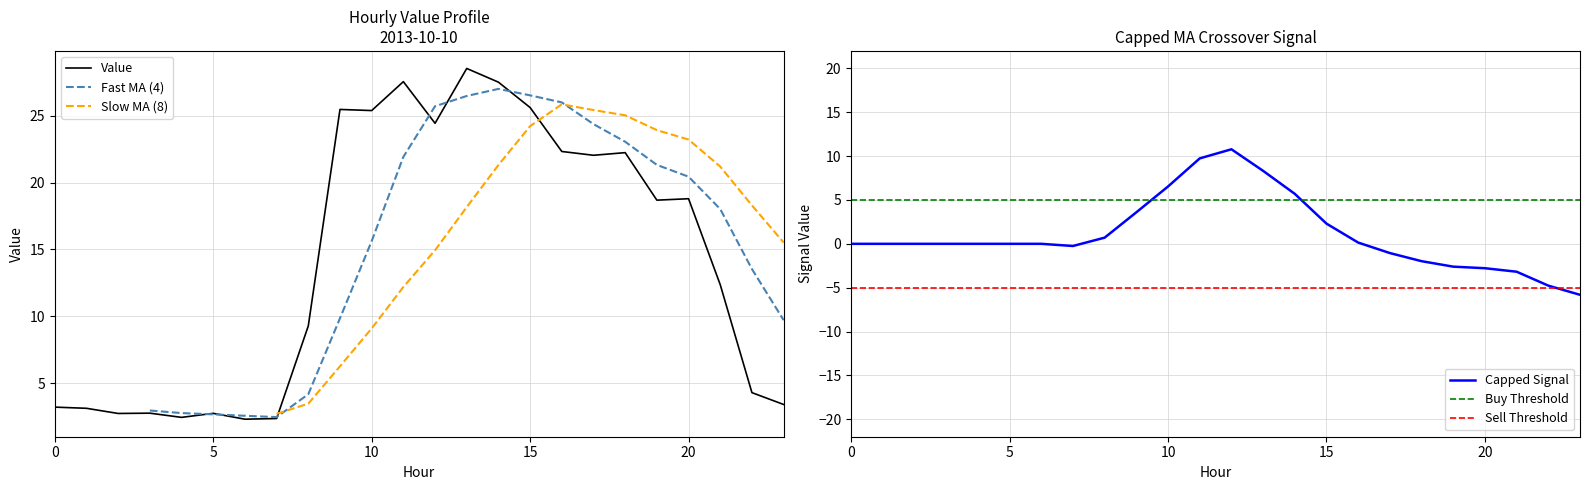

What is the smallest value displayed?

2.3